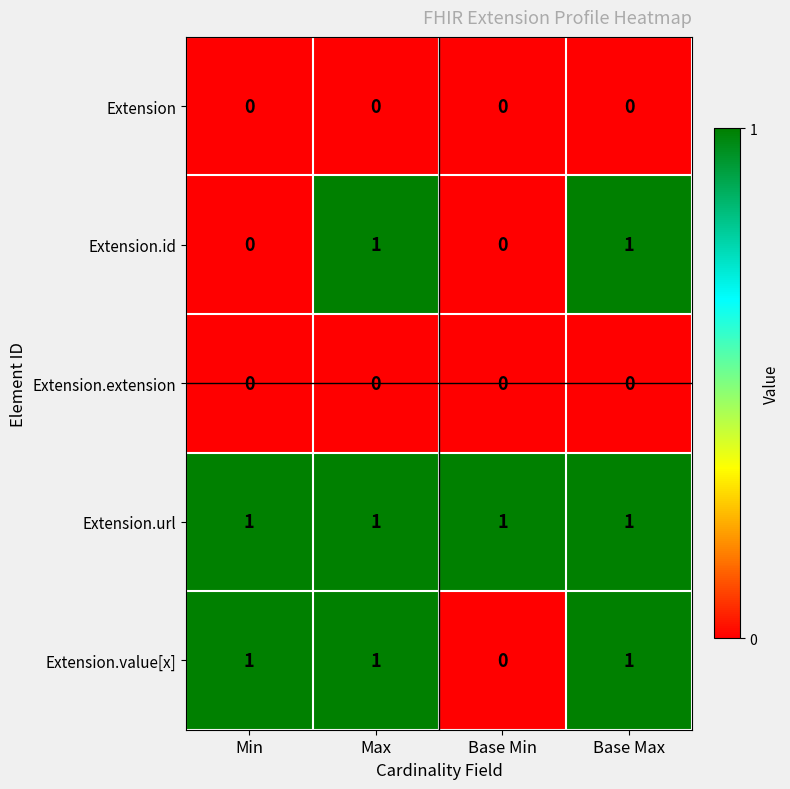

Is the value of Extension.url at Base Max greater than the value of Extension.value[x] at Base Min?

Yes